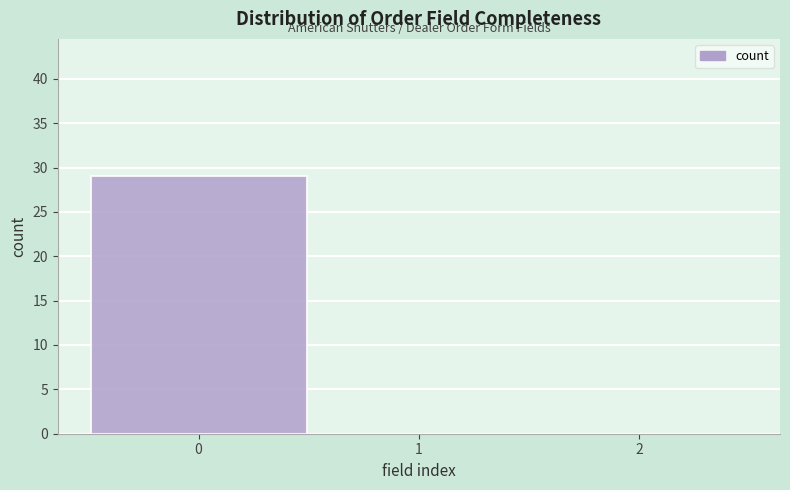

Reading left to right, list every bar in this chart as the range it spans on the x-axis followed by its height. The values are not printed on the chart, so give them approximately, as read against the axis.

-0.5 to 0.5: 29
0.5 to 1.5: 0
1.5 to 2.5: 0